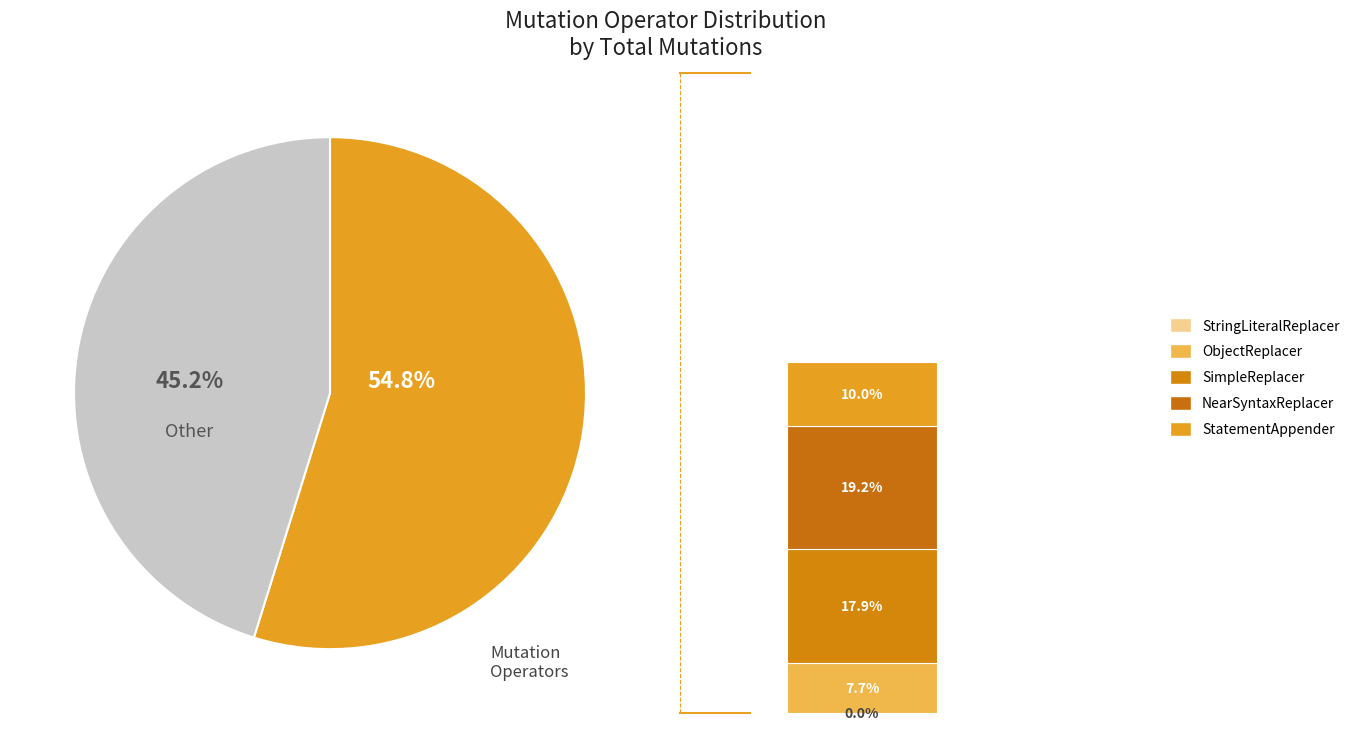

To the nearest percent, what portion does NearSyntaxReplacer represent?

35%